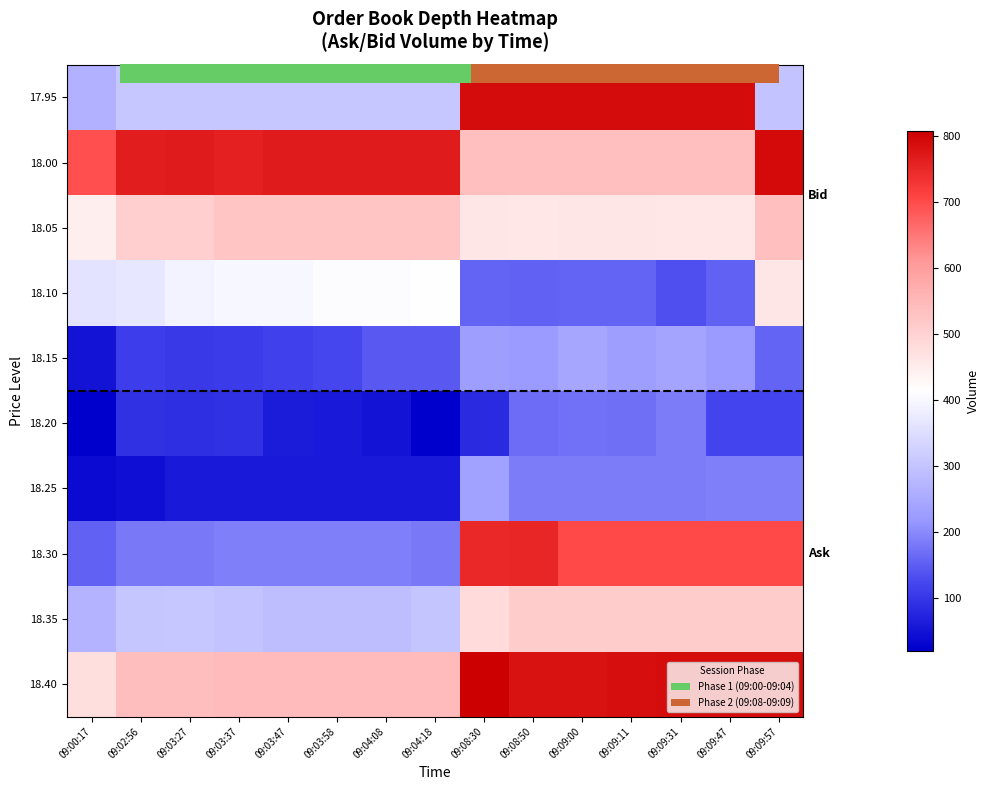

What is the difference between the highest and lowest values at 09:04:18?

746